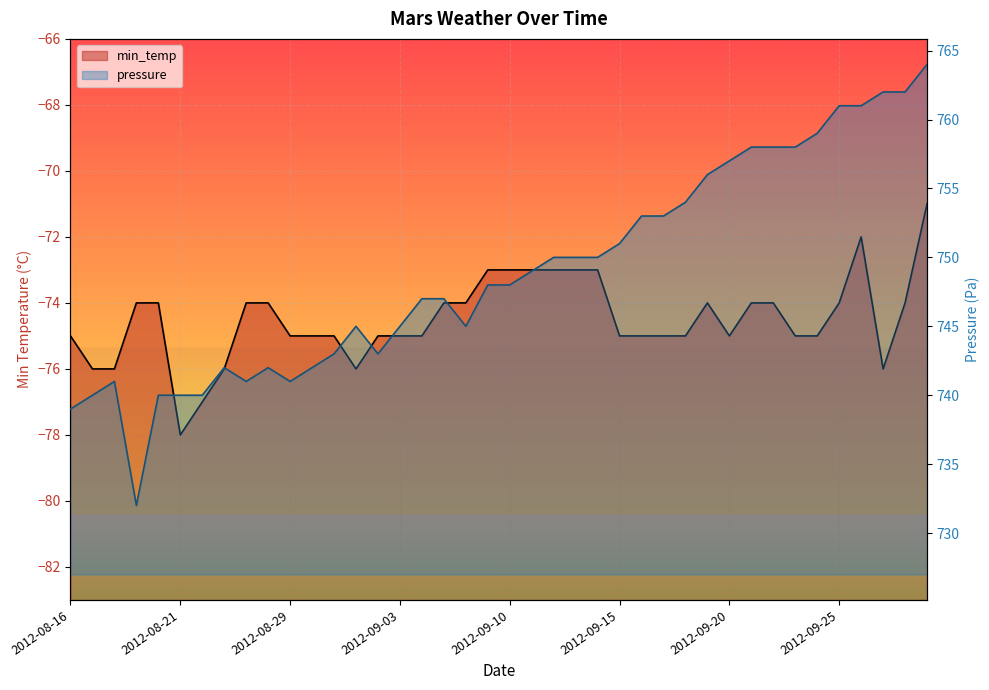

What are all the series names shown in the legend?

min_temp, pressure